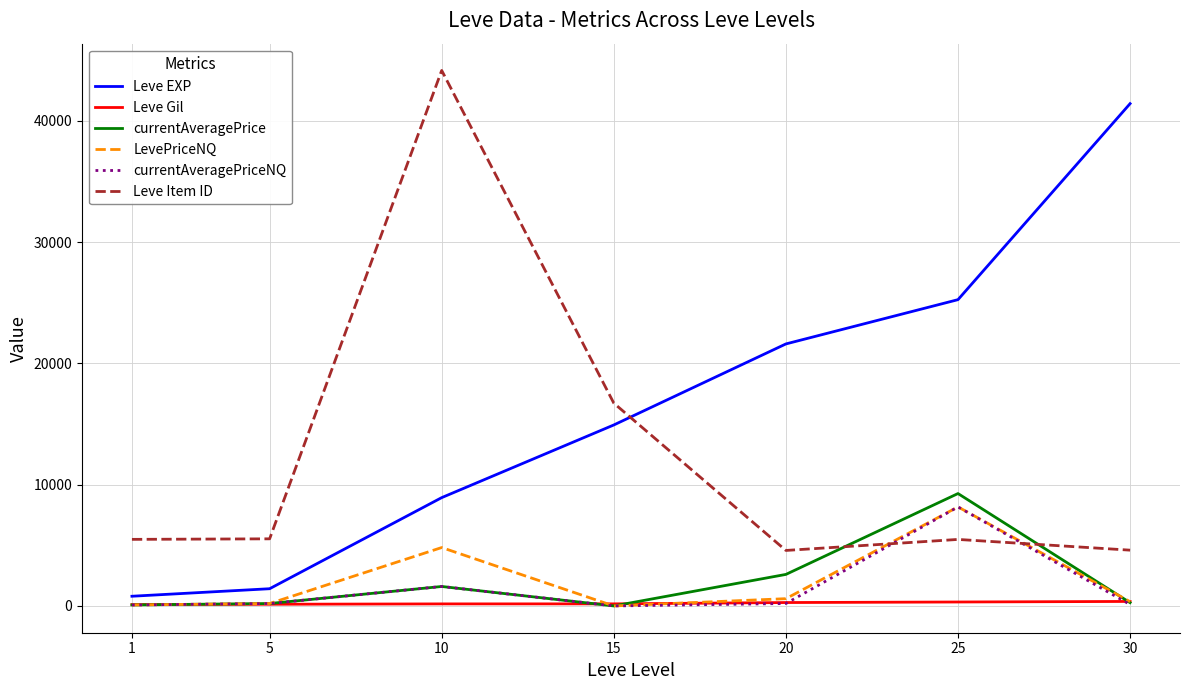

Which series has the widest spread of values?

Leve EXP